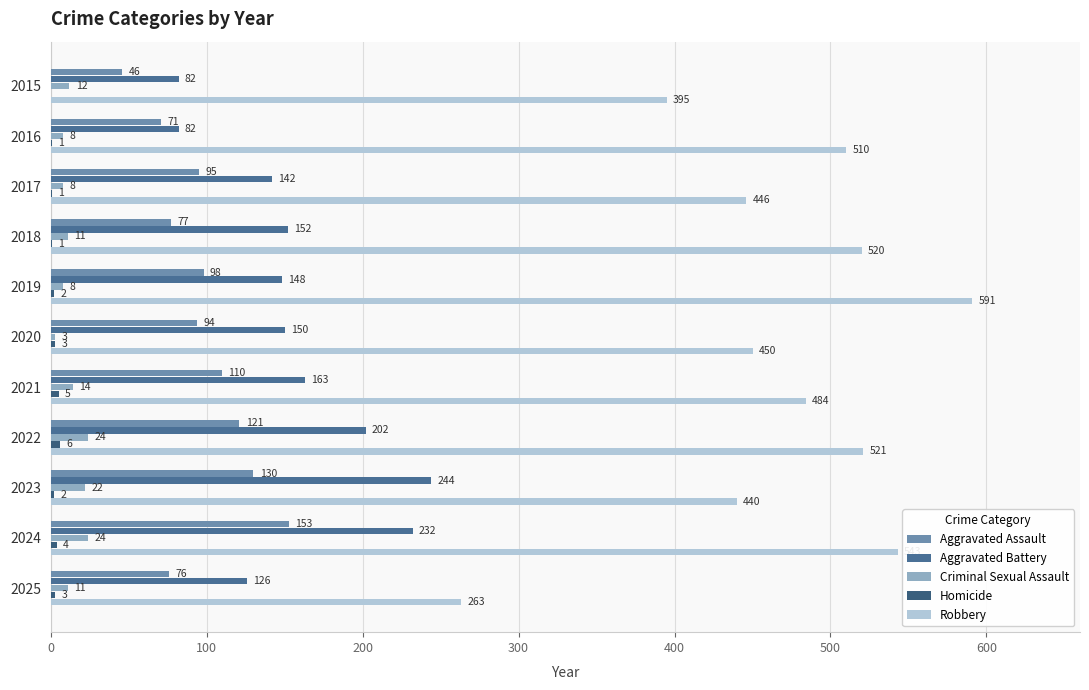

Count the number of data series in this chart.

5